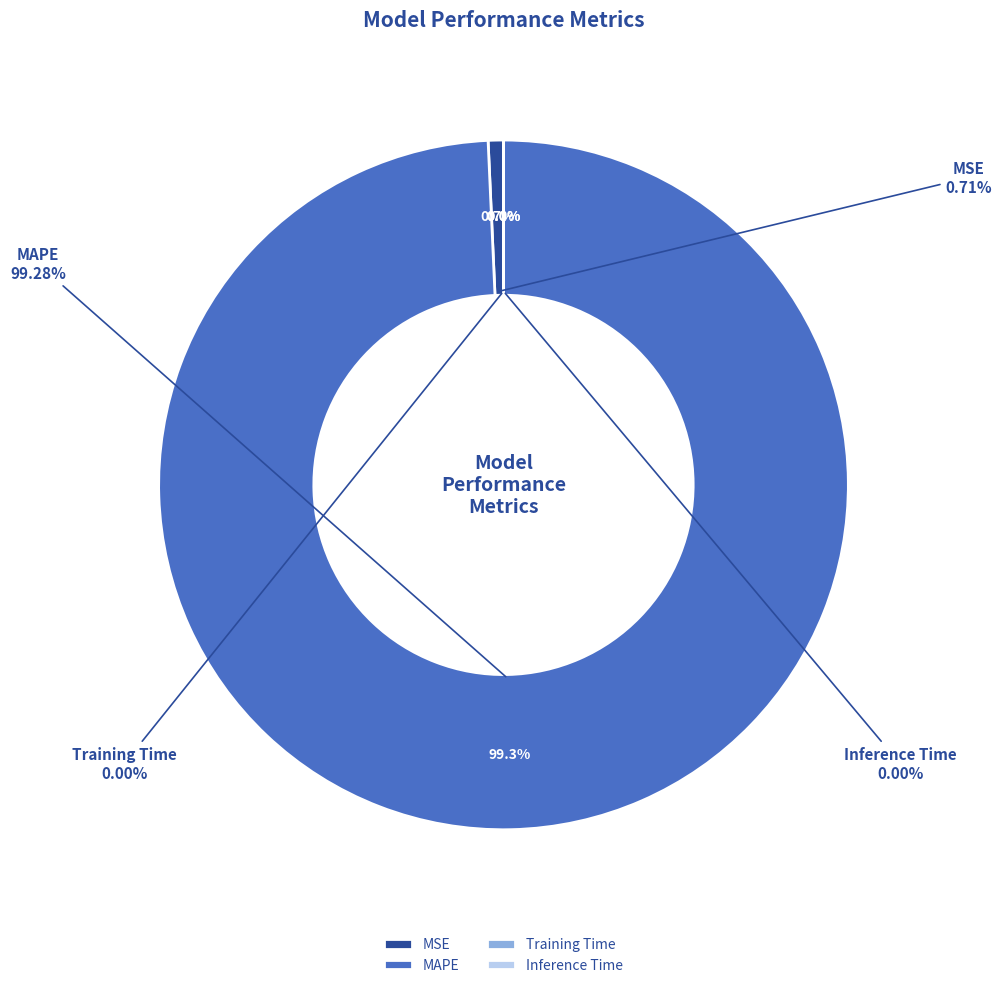

Rank the categories by value from lowest to highest.

Inference Time, Training Time, MSE, MAPE